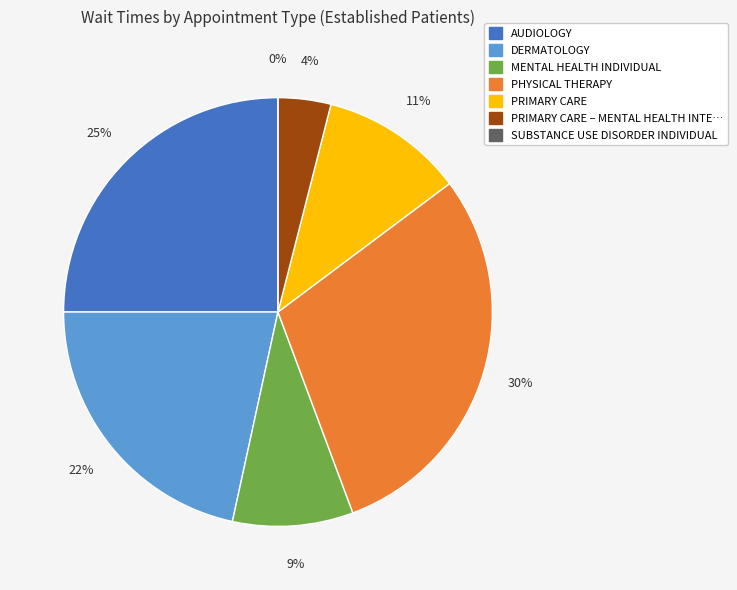

Is it true that PRIMARY CARE – MENTAL HEALTH INTEGRATED is 1% of the pie?

False